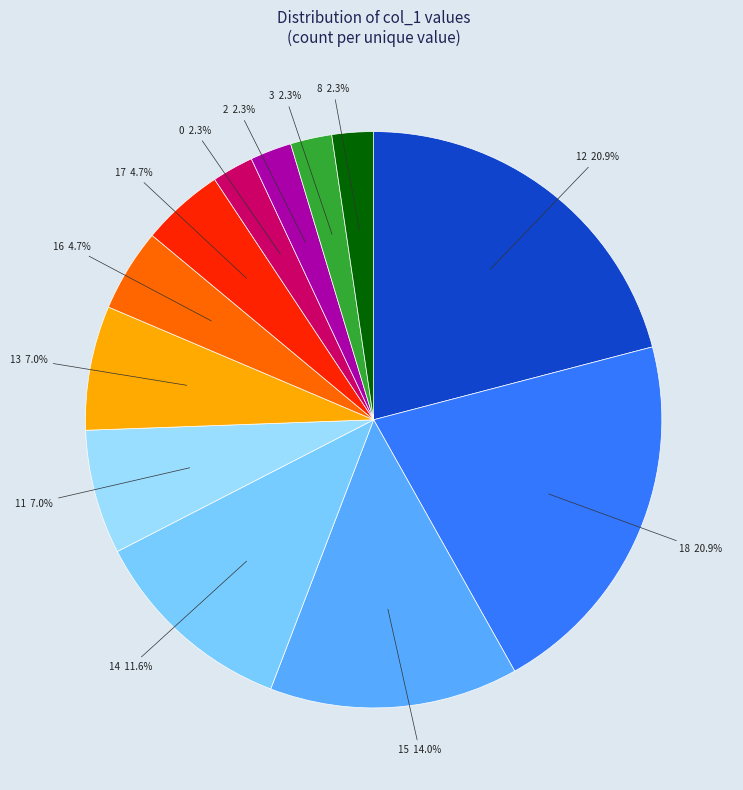

Between 13 and 8, which is larger?

13